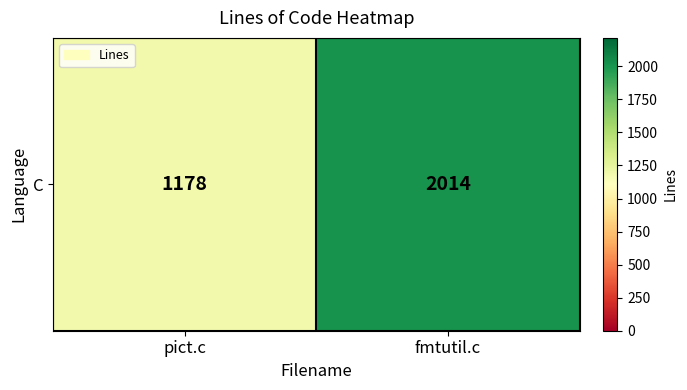

Rank the categories by value from lowest to highest.

pict.c, fmtutil.c